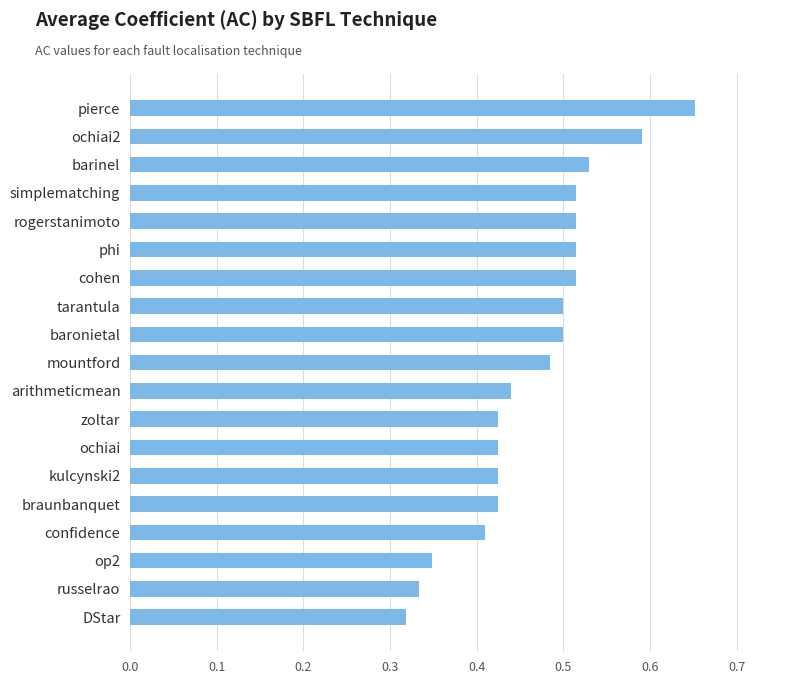

Between cohen and arithmeticmean, which is larger?

cohen